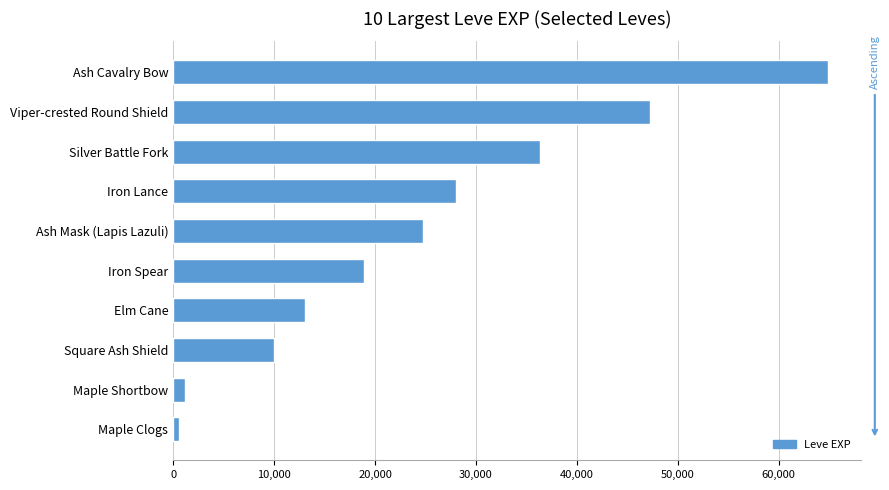

Does the chart contain stacked bars?

No